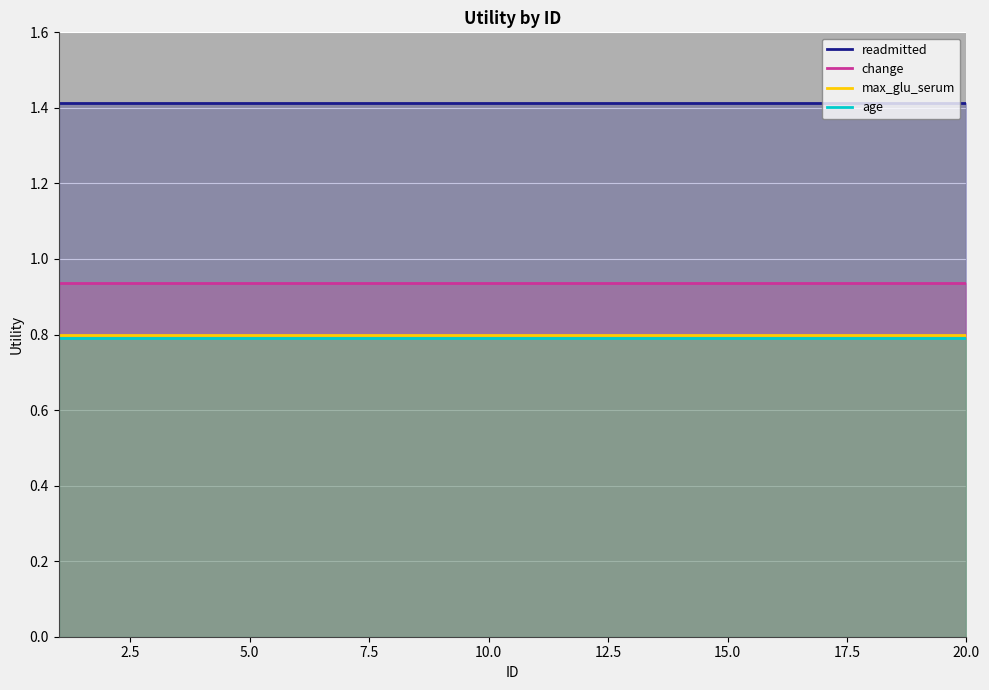

Reading right to left, what are all the values shown in this chart?

readmitted: 1.4	1.4	1.4	1.4	1.4	1.4	1.4	1.4	1.4	1.4	1.4	1.4	1.4	1.4	1.4	1.4	1.4	1.4	1.4	1.4
change: 0.9	0.9	0.9	0.9	0.9	0.9	0.9	0.9	0.9	0.9	0.9	0.9	0.9	0.9	0.9	0.9	0.9	0.9	0.9	0.9
max_glu_serum: 0.8	0.8	0.8	0.8	0.8	0.8	0.8	0.8	0.8	0.8	0.8	0.8	0.8	0.8	0.8	0.8	0.8	0.8	0.8	0.8
age: 0.8	0.8	0.8	0.8	0.8	0.8	0.8	0.8	0.8	0.8	0.8	0.8	0.8	0.8	0.8	0.8	0.8	0.8	0.8	0.8